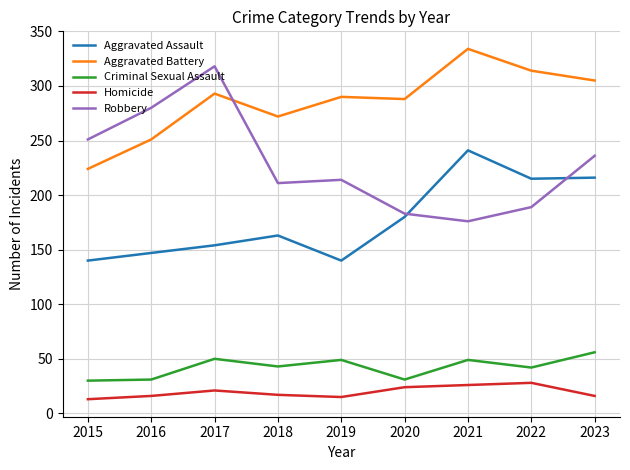

Between 2016 and 2018, which series saw the biggest shift?

Robbery